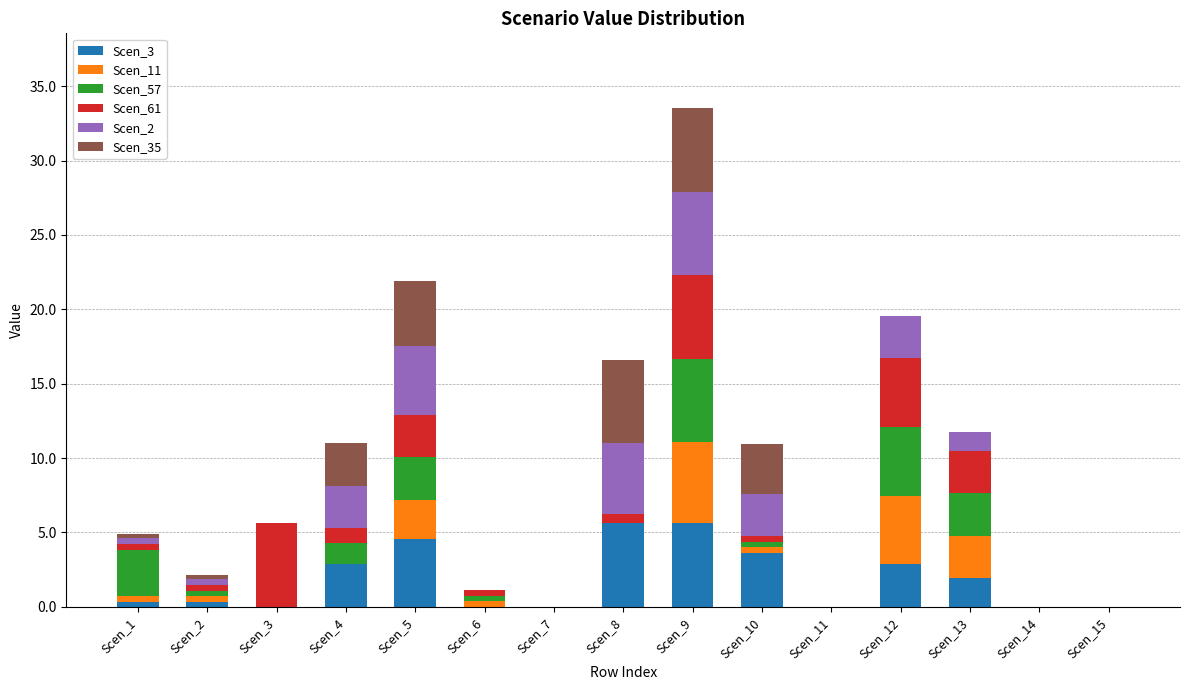

At which category is the sum across all series the highest?

Scen_9